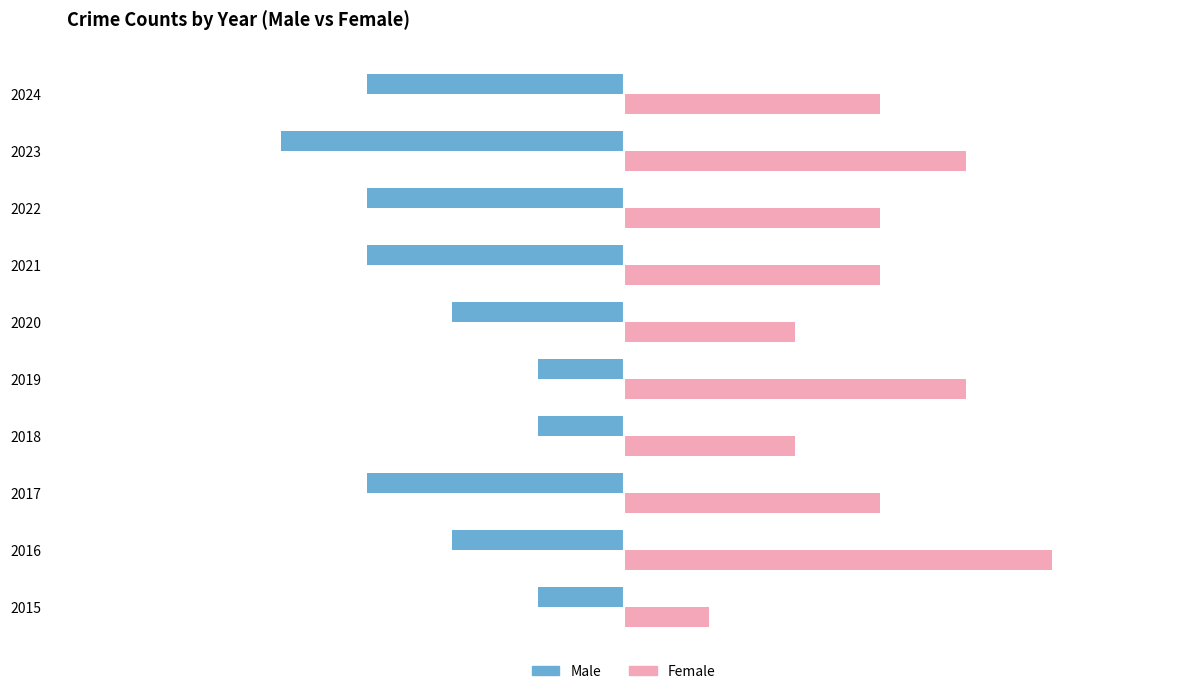

What are all the series names shown in the legend?

Male, Female